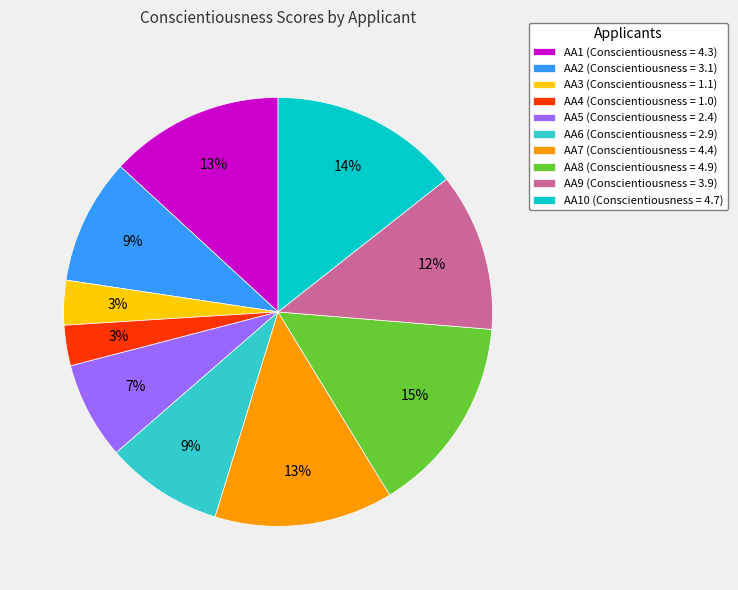

How many segments does this pie chart have?

10